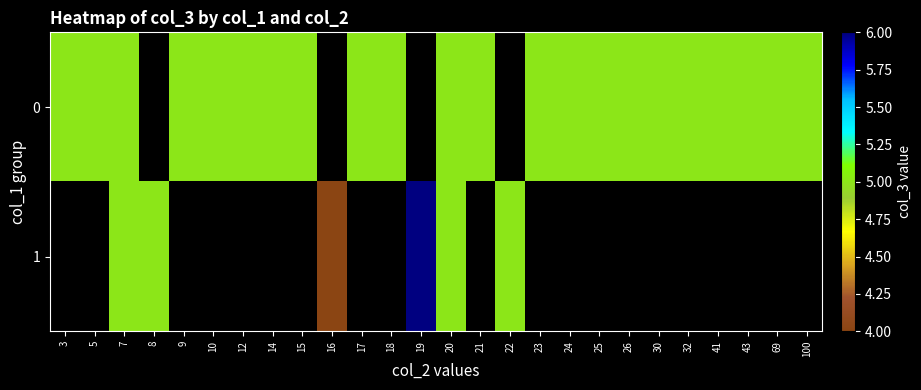

How many categories are shown in the chart?

26